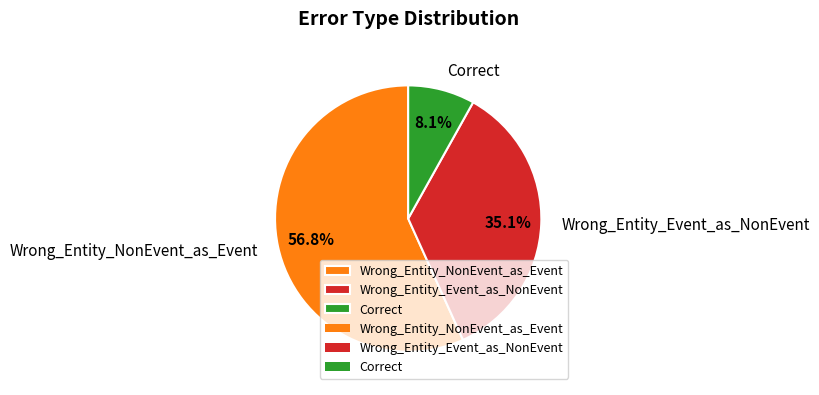

To the nearest percent, what is the difference between the largest and smallest slice percentages?

49%